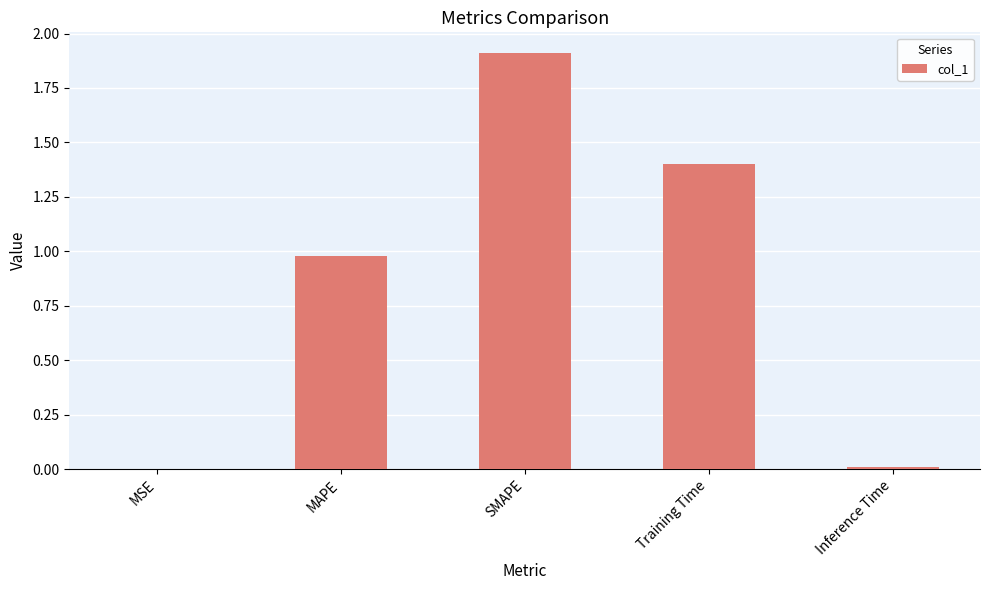

What is the difference between the values at SMAPE and Inference Time?

1.9